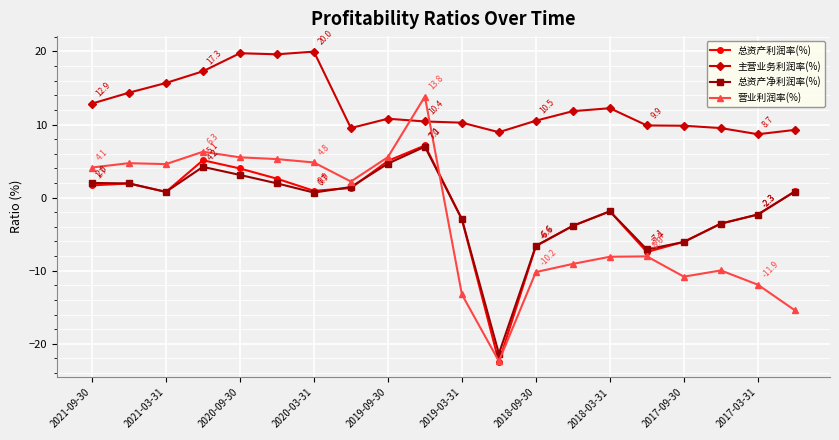

Which series has the largest total across all categories?

主营业务利润率(%)